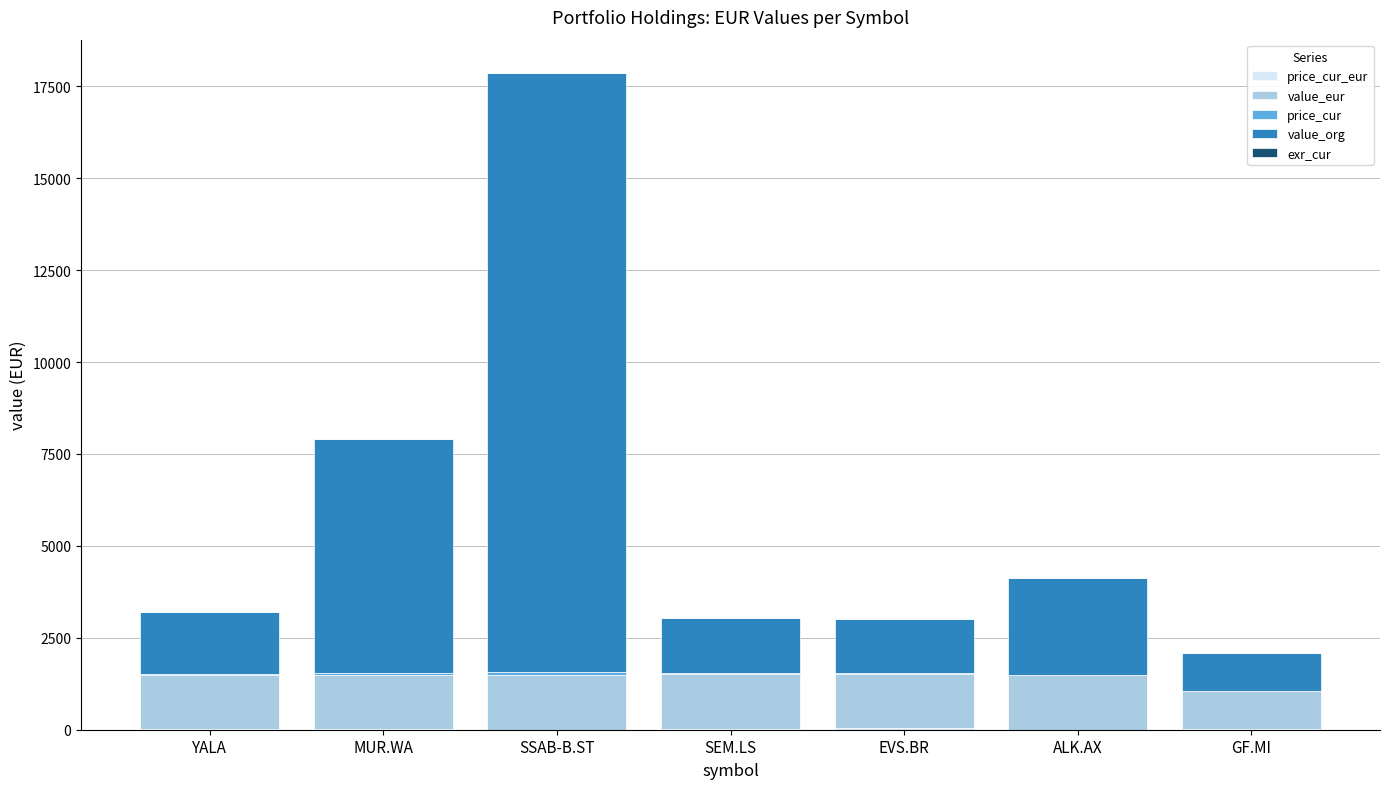

At which category is the sum across all series the highest?

SSAB-B.ST